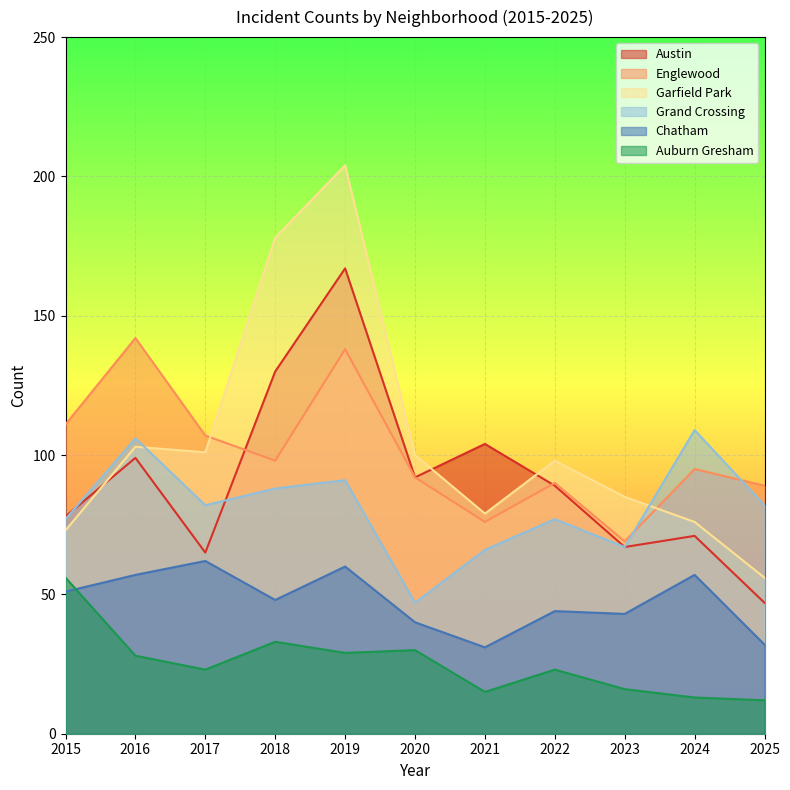

Which series has the largest total across all categories?

Garfield Park